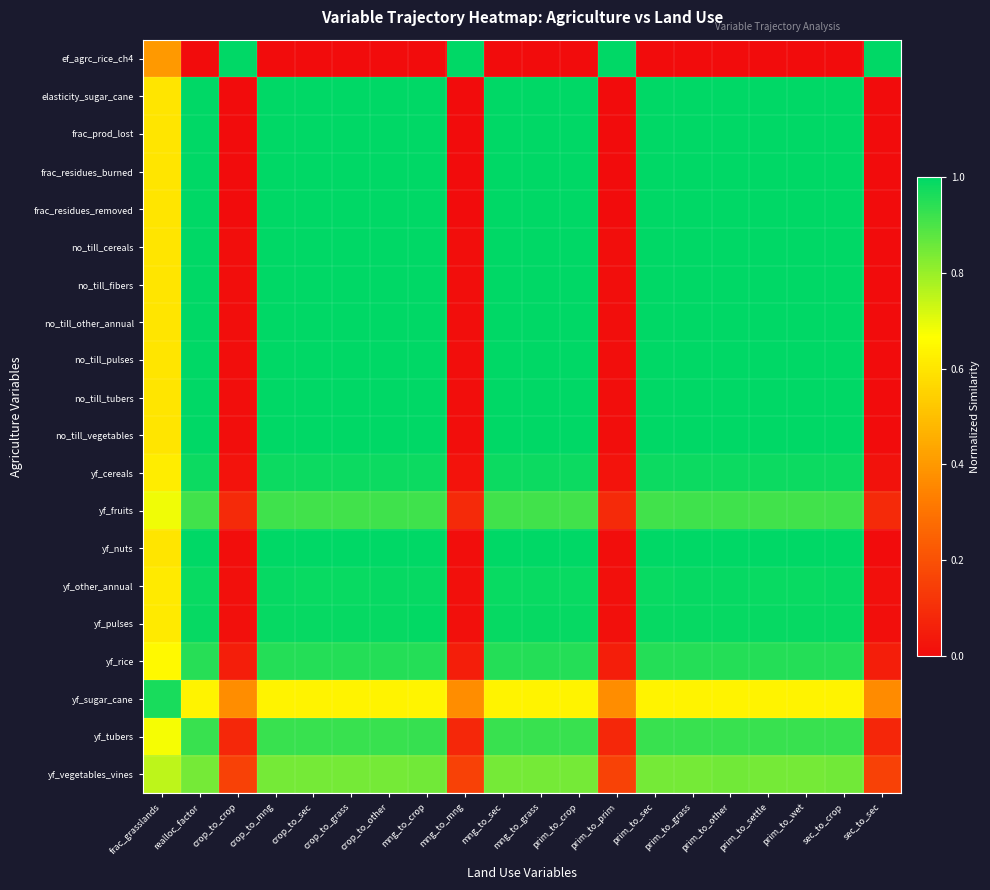

How many series are shown in this chart?

20